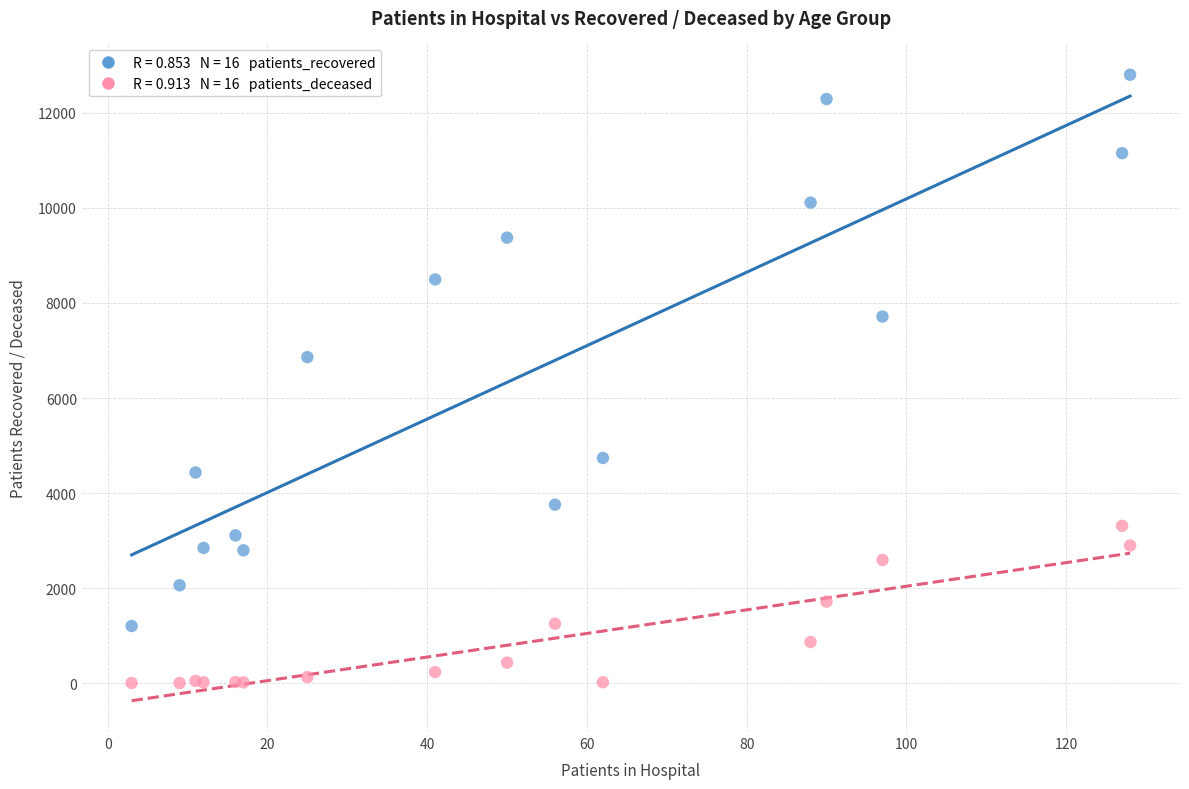

Across all series, what Y value is closest to 6402?

6860